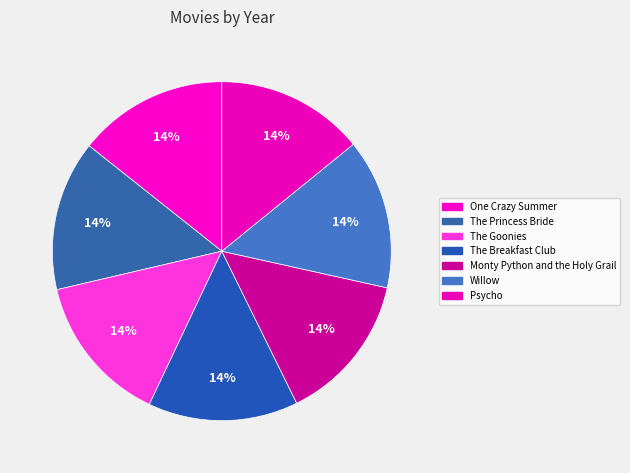

How much of the chart is everything except Monty Python and the Holy Grail?

85.8%